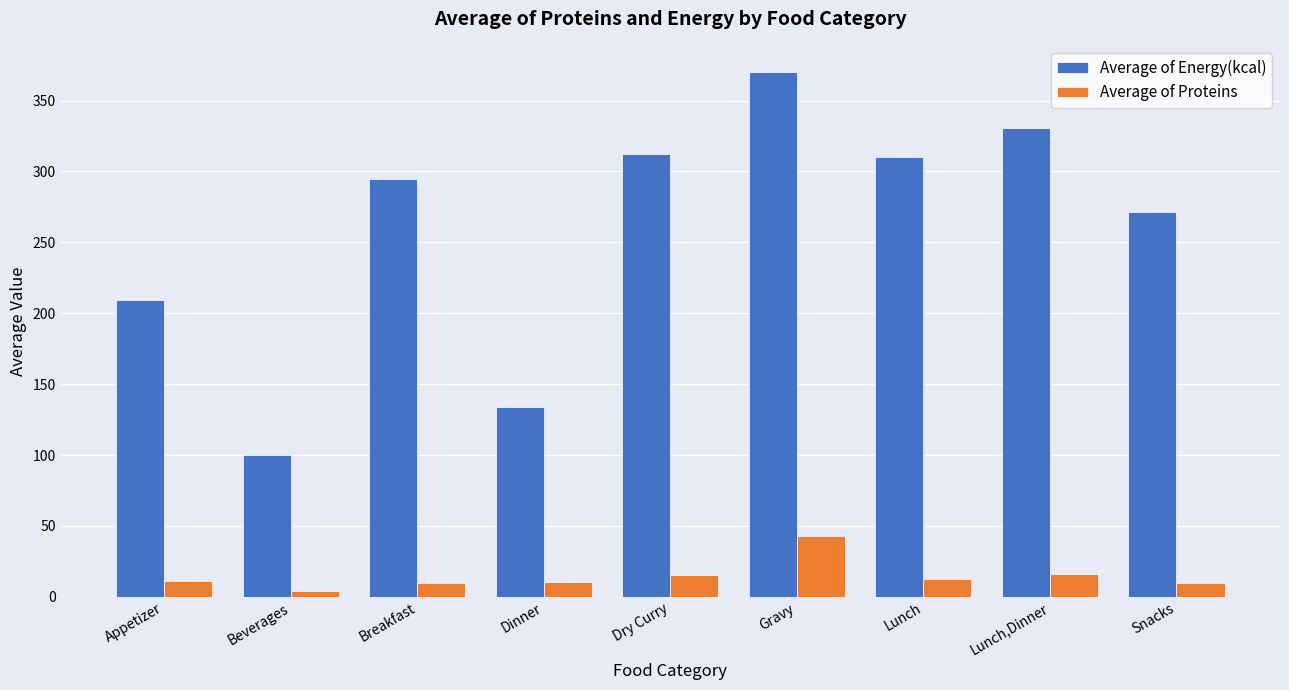

What value does the Average of Energy(kcal) series have at Lunch,Dinner?

330.7